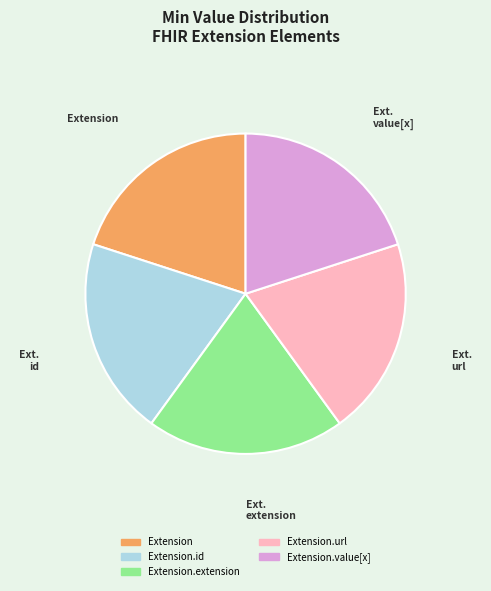

Is there a majority slice in this chart?

No